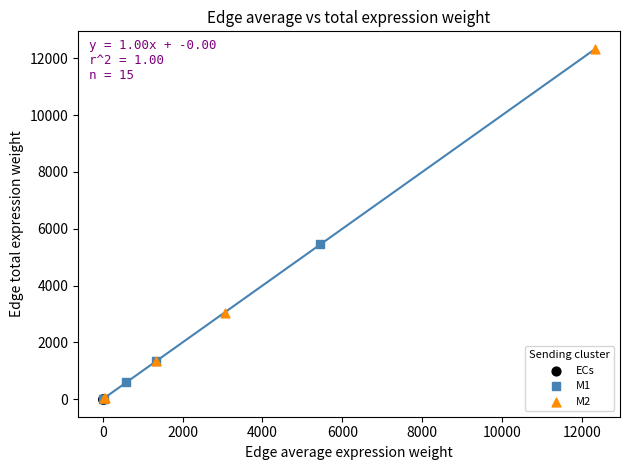

Which series has the largest Y range (max minus min)?

M2